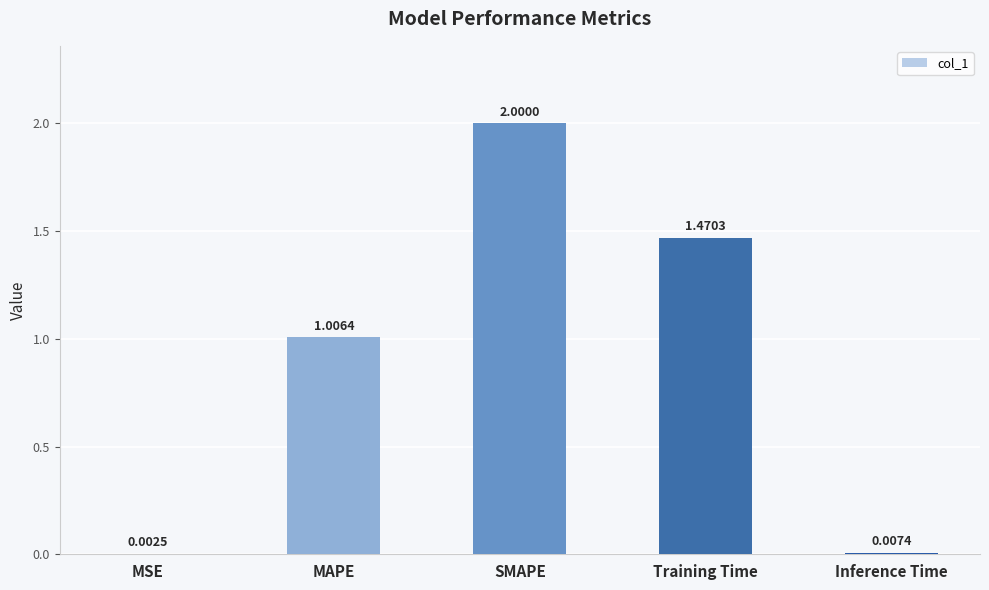

Count the number of values greater than 1.

3